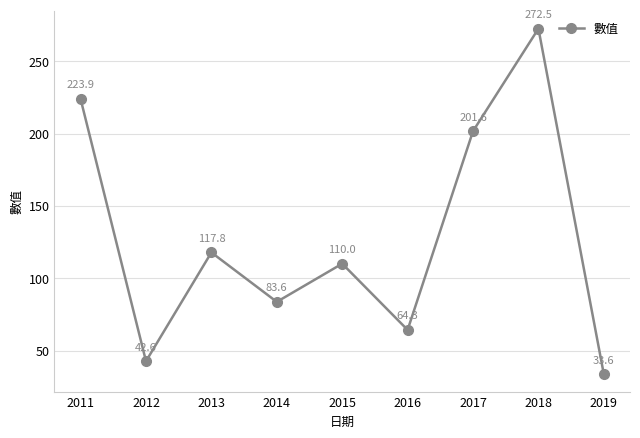

Reading right to left, what are all the values shown in this chart?

2019=33.6	2018=272.5	2017=201.6	2016=64.3	2015=110.0	2014=83.6	2013=117.8	2012=42.6	2011=223.9